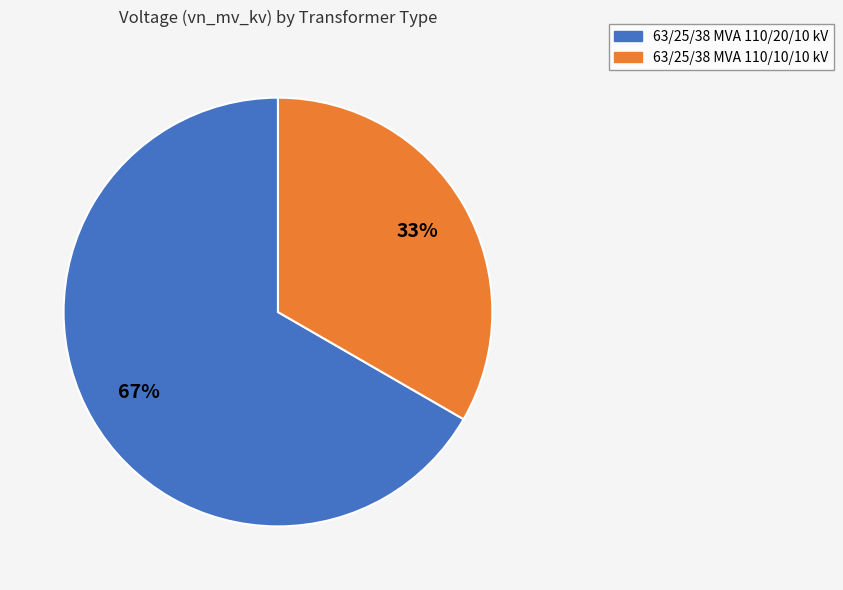

Is there a majority slice in this chart?

Yes